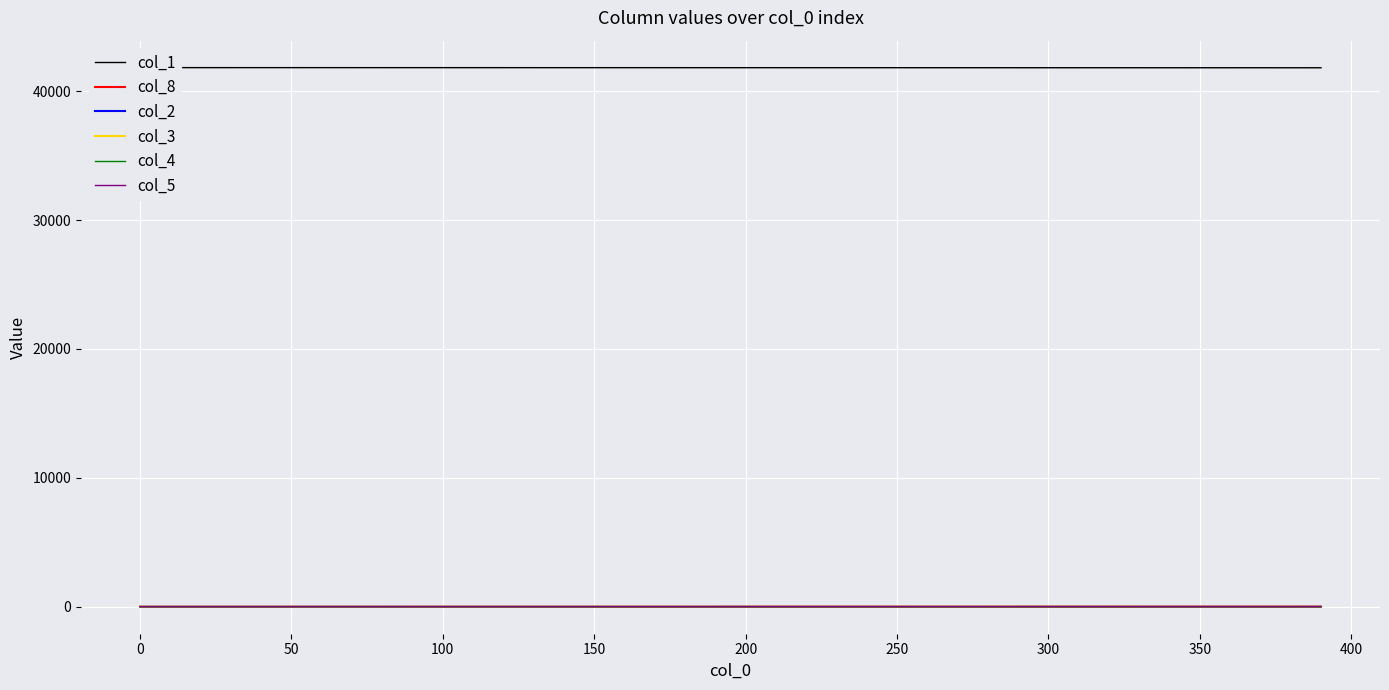

Is it true that col_1 equals 59336.7 at 14?

False